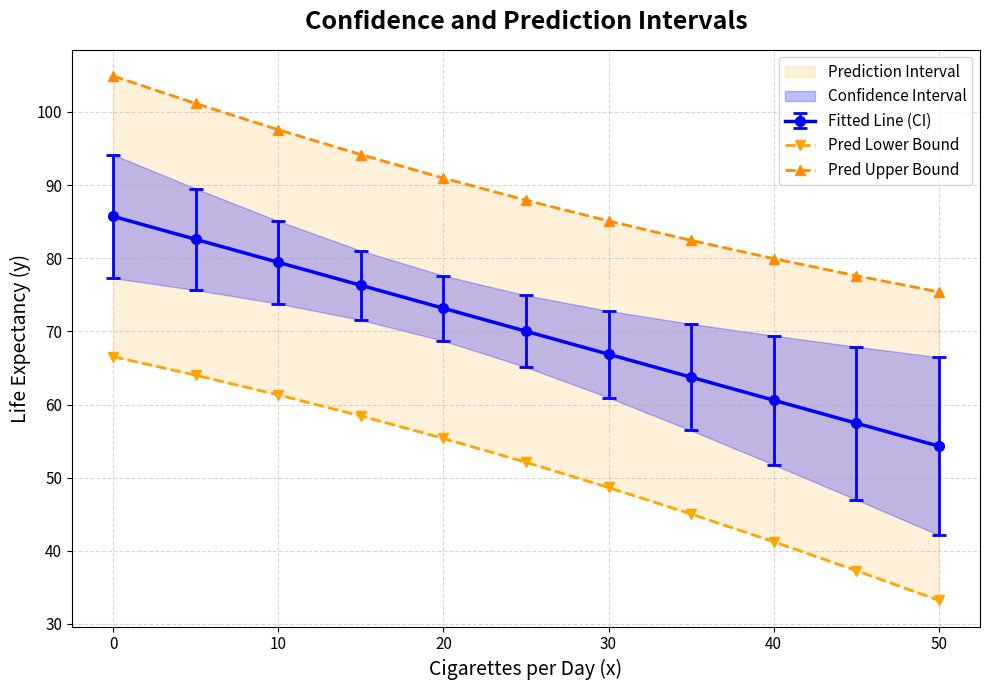

True or false: Fitted Line (CI) has a value of 138.4 at 10.

False